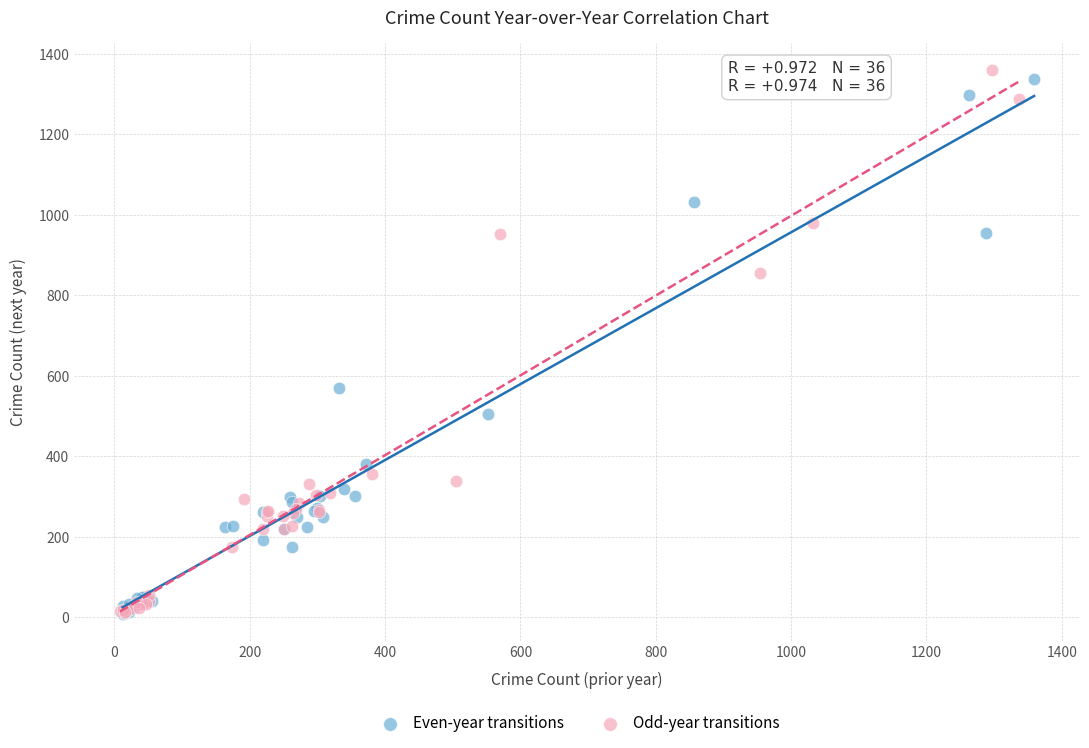

What are all the series names shown in the legend?

Even-year transitions, Odd-year transitions